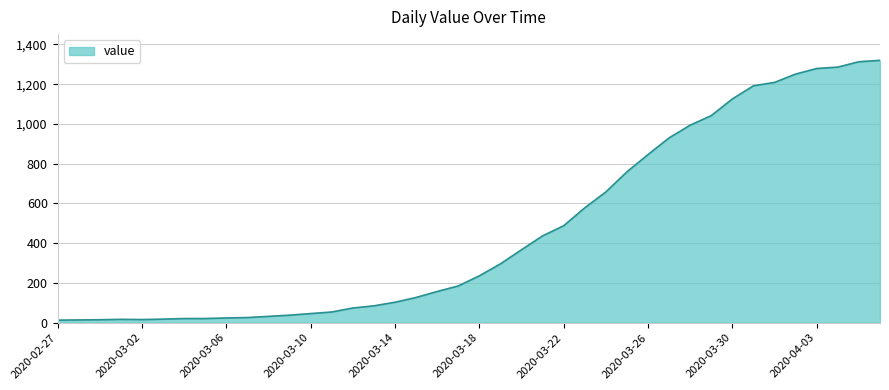

What is the greatest value displayed?

1320